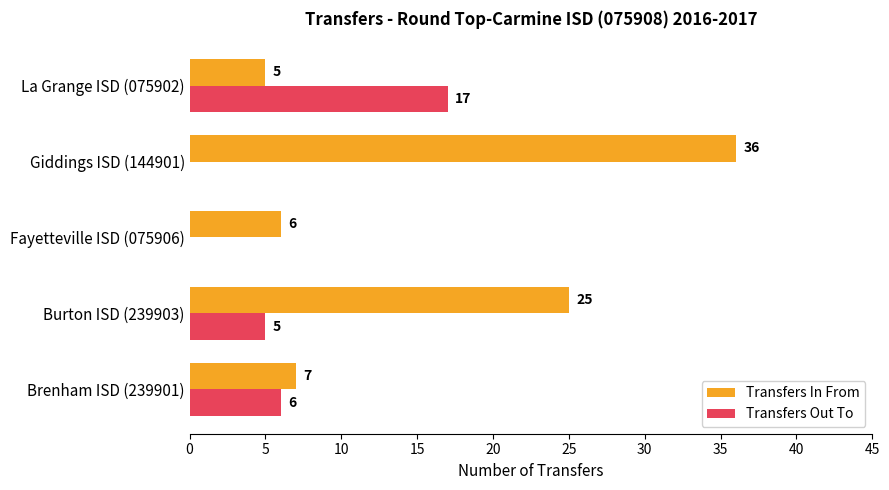

Which label corresponds to the largest value in the chart?

Giddings ISD (144901)